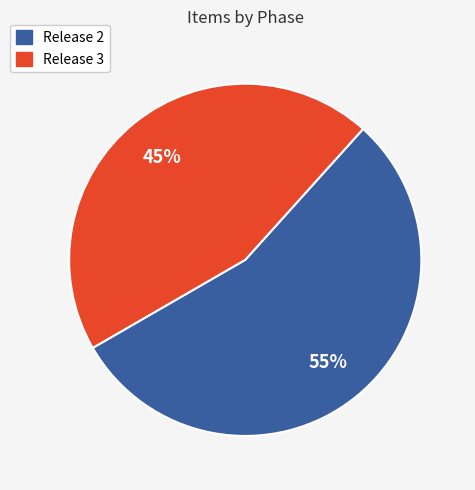

How many segments does this pie chart have?

2